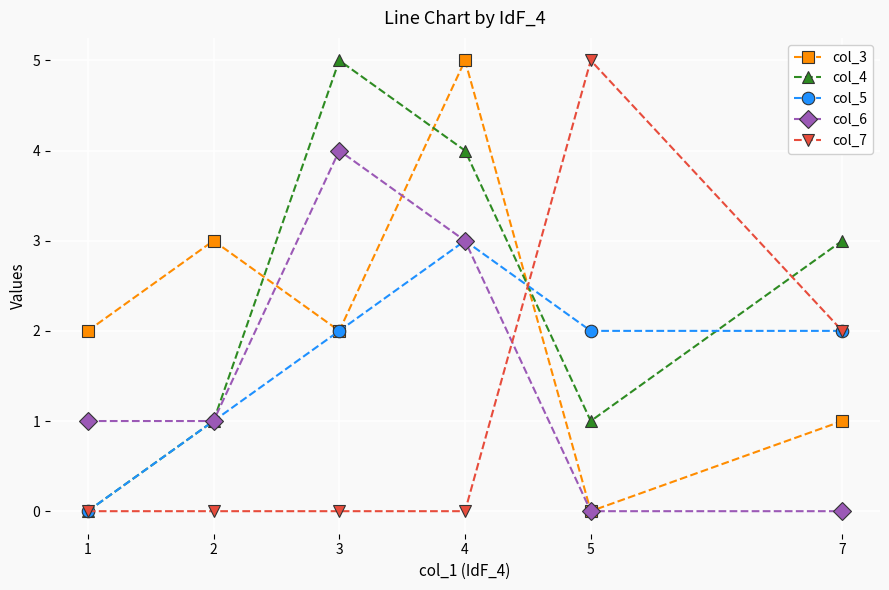

True or false: col_7 and col_4 cross at least once.

True